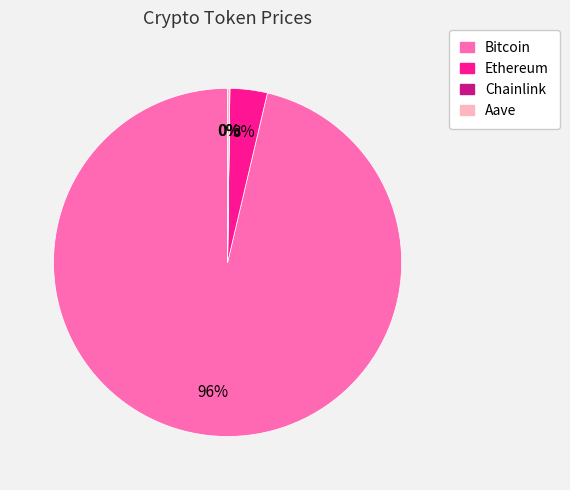

Combined, do Ethereum and Bitcoin account for over 50%?

Yes